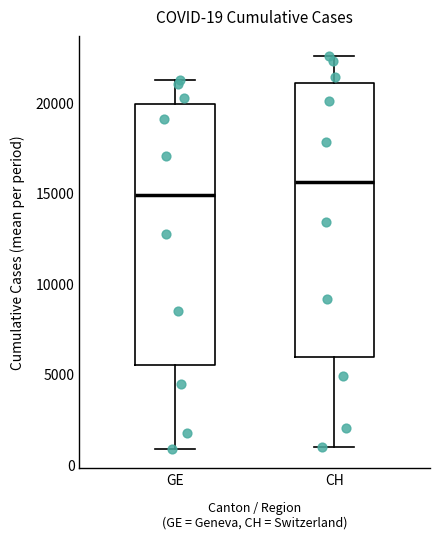

Comparing the boxes themselves (not the whiskers), which one is the tallest?

CH